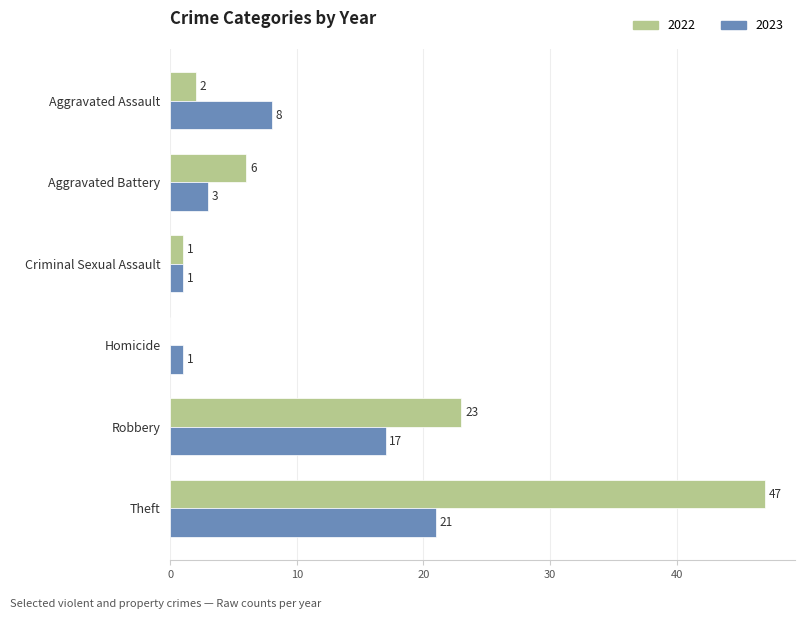

What is the sum of all 2022 values?

79